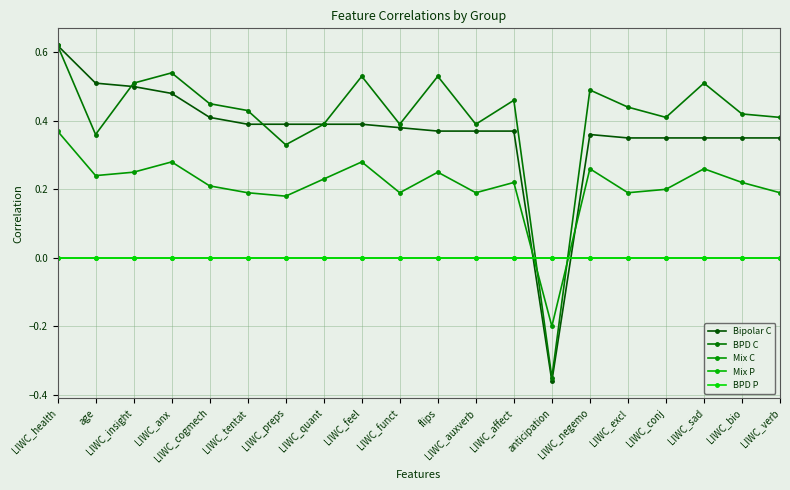

Does the chart have visible grid lines?

Yes